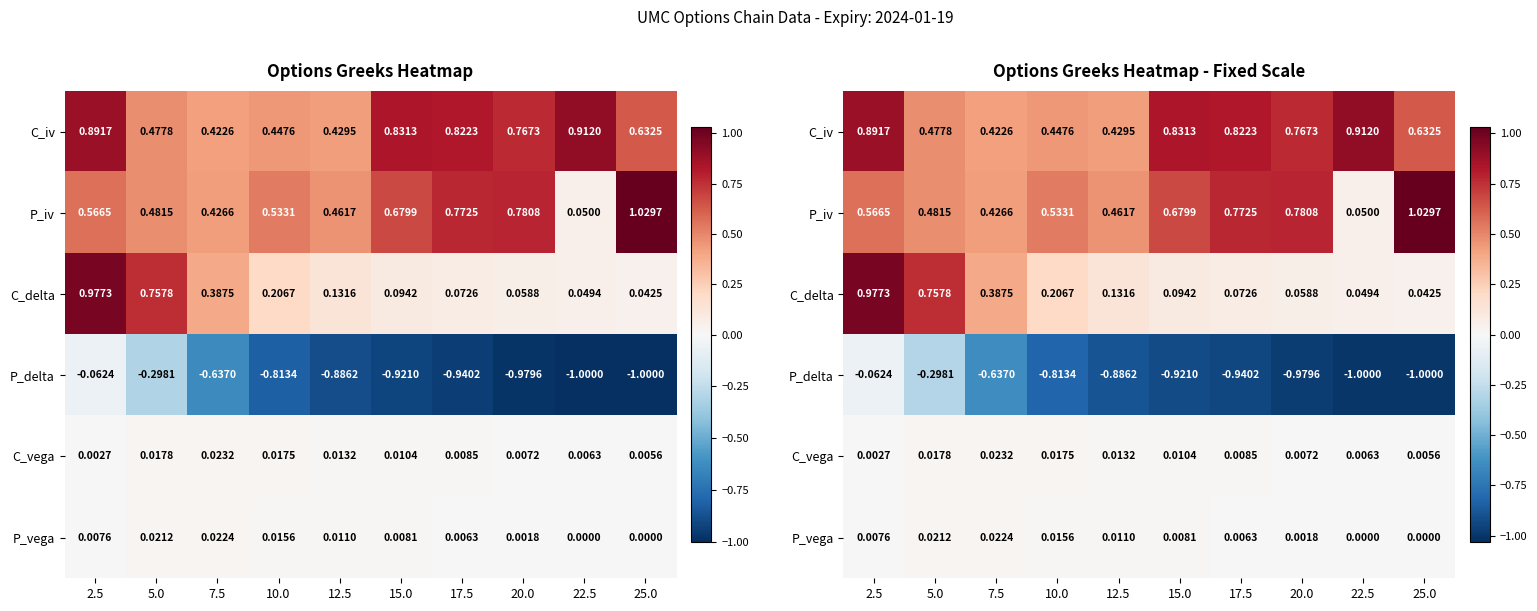

At how many categories does at least one series exceed 0?

10